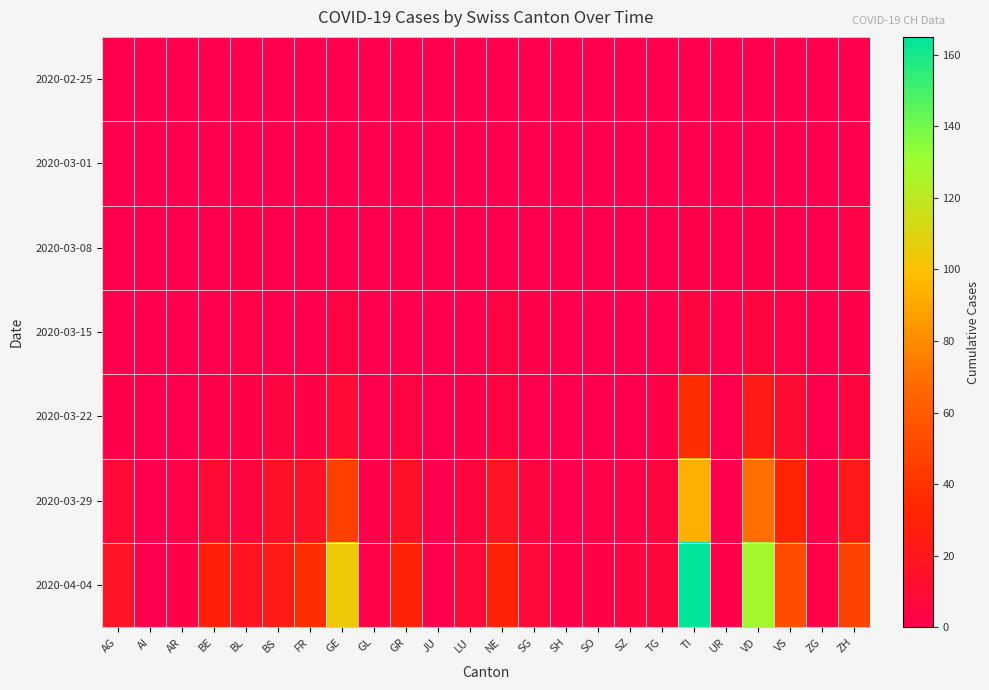

Which category has the lowest value across all series?

AG